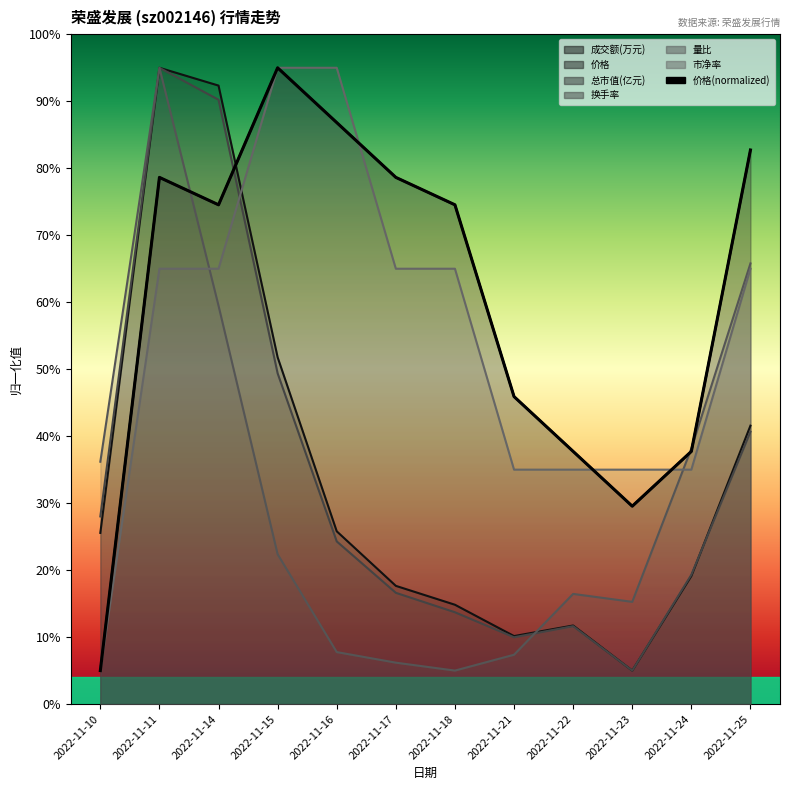

Does the chart have visible grid lines?

No